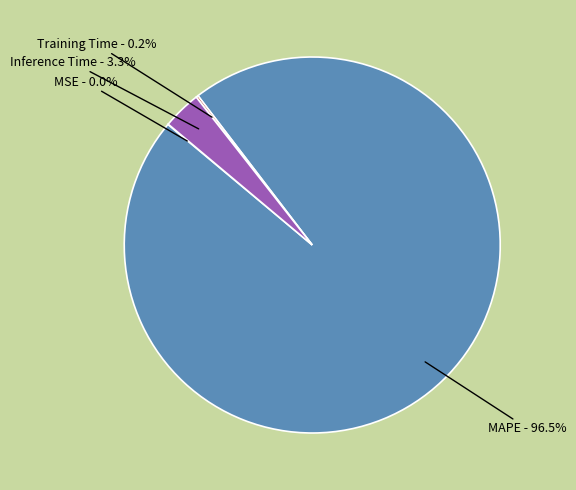

What percentage is NOT represented by MAPE?

3.5%